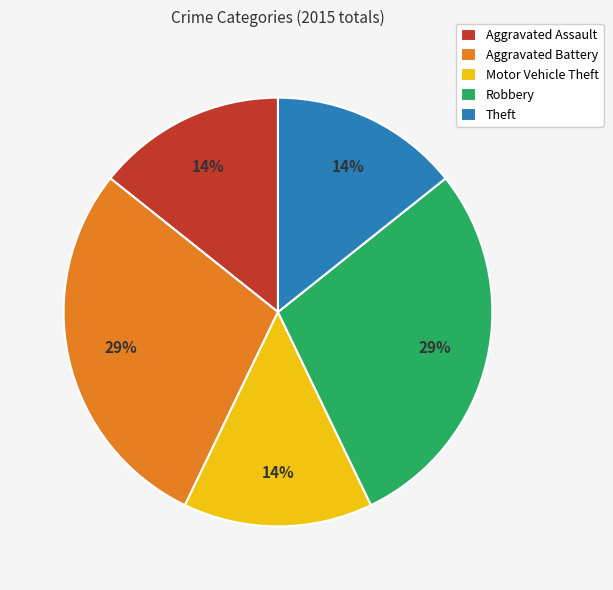

To the nearest percent, what is the average slice percentage?

20%